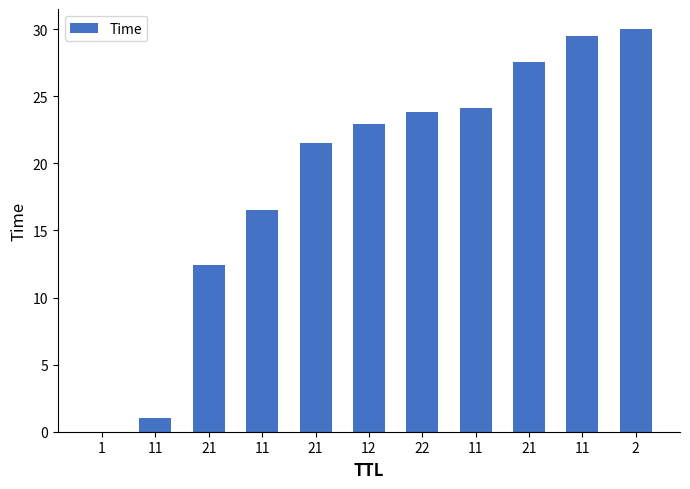

How many data points does each series have?

11